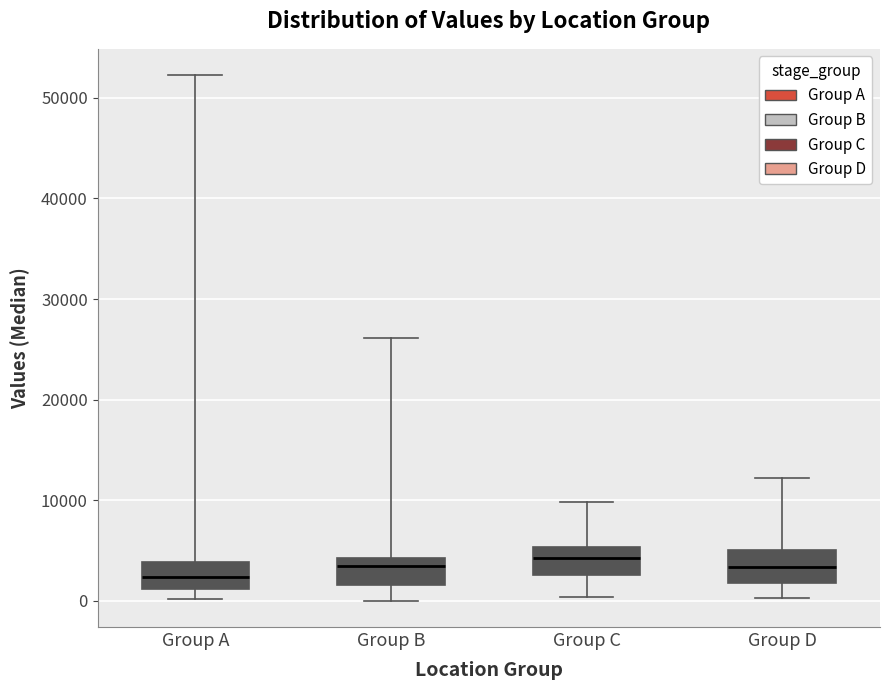

Reading left to right, read every box against the y-axis: the position of its median line, the range the box covers, and the ends of its whiskers. The values are not printed on the chart, so give them approximately, as read against the axis.

Group A: median 2000, box 1000 to 4000, whiskers 0 to 52000
Group B: median 3000, box 2000 to 4000, whiskers 0 to 26000
Group C: median 4000, box 3000 to 5000, whiskers 0 to 10000
Group D: median 3000, box 2000 to 5000, whiskers 0 to 12000